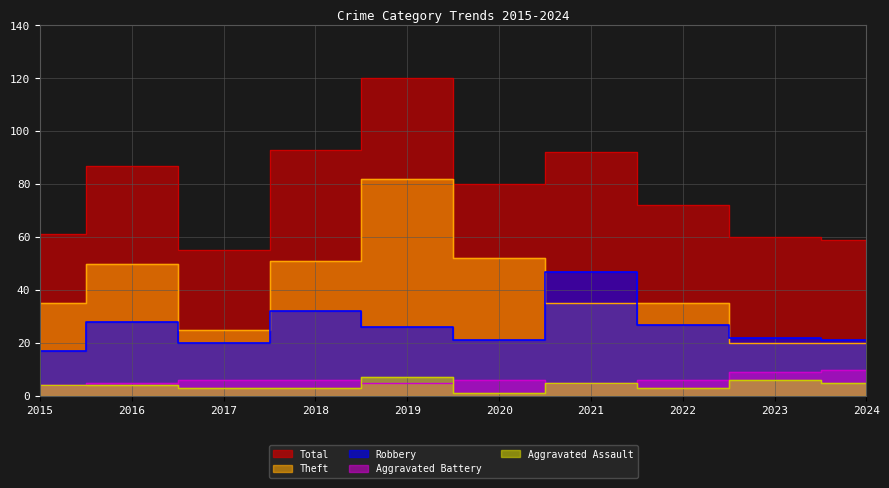

How many lines are shown in the chart?

5